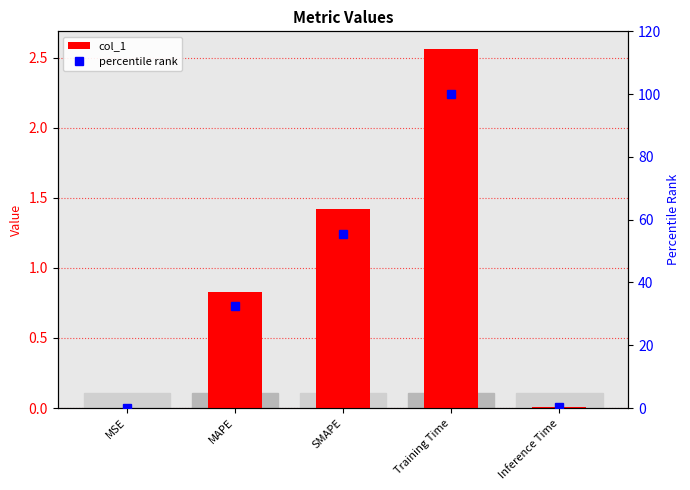

Which series has the largest total across all categories?

percentile rank